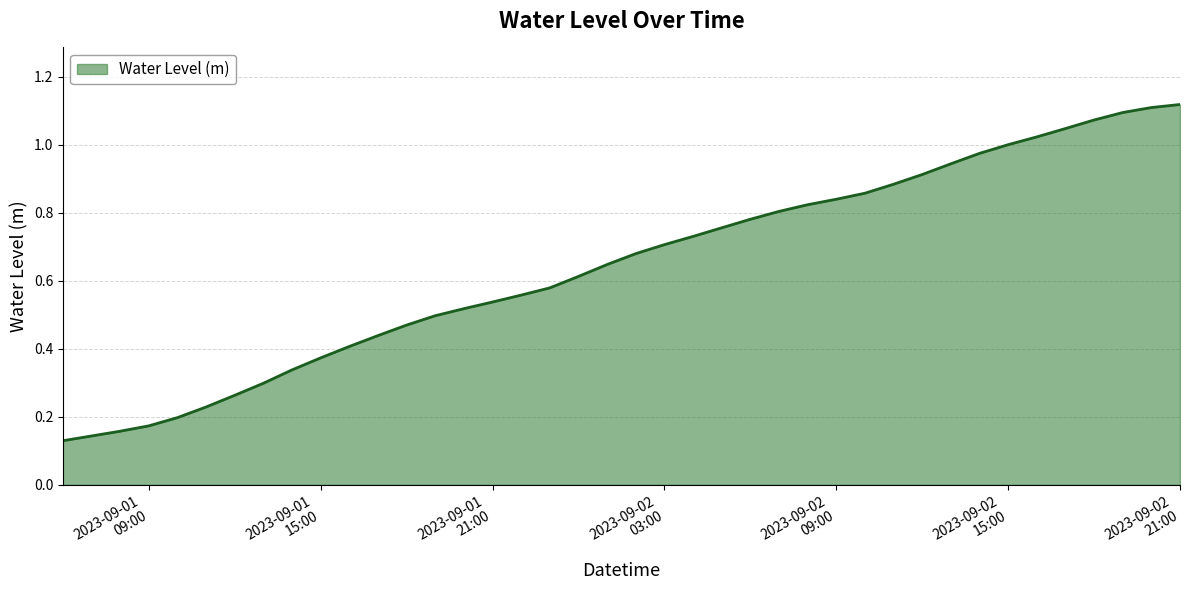

What is the label of the 13th point from the right?

2023-09-02 09:00